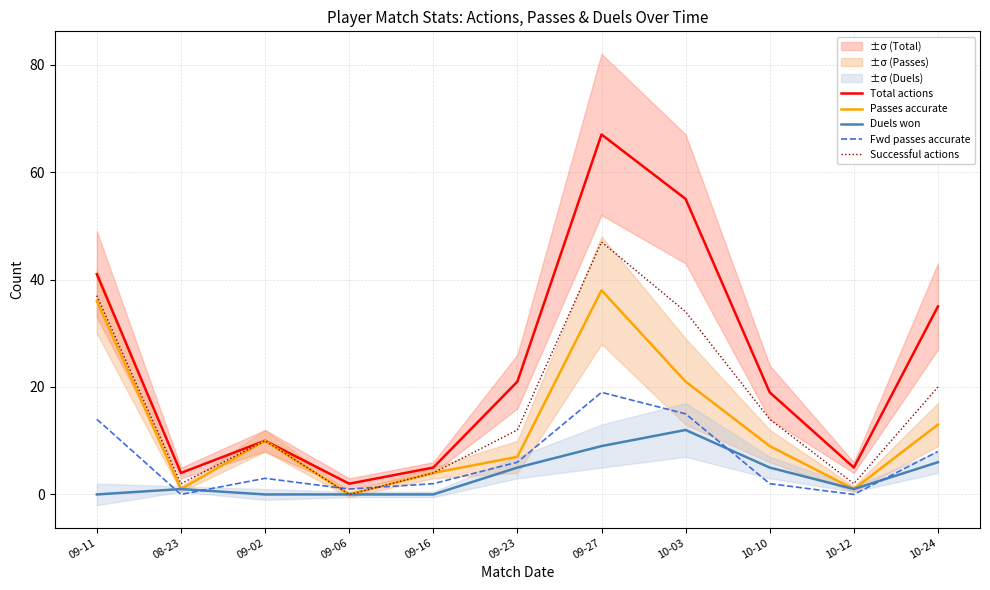

What is the sum of the Passes accurate values at 10-10 and 10-12?

10